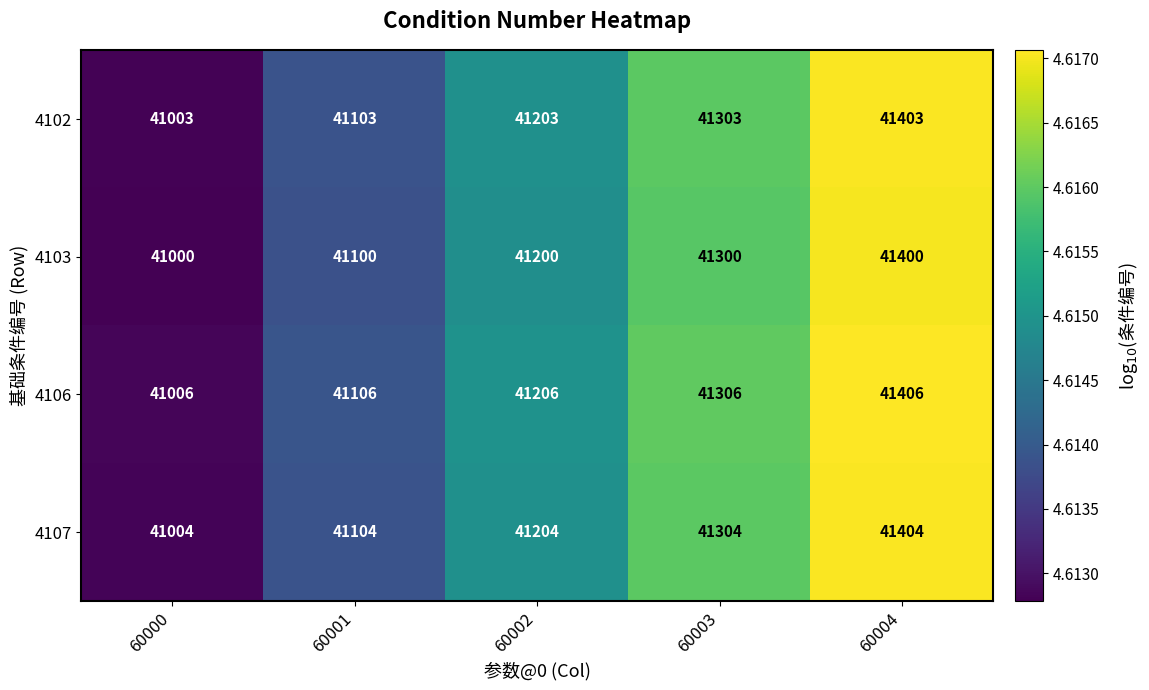

What is the difference between the highest and lowest values at 60003?

6